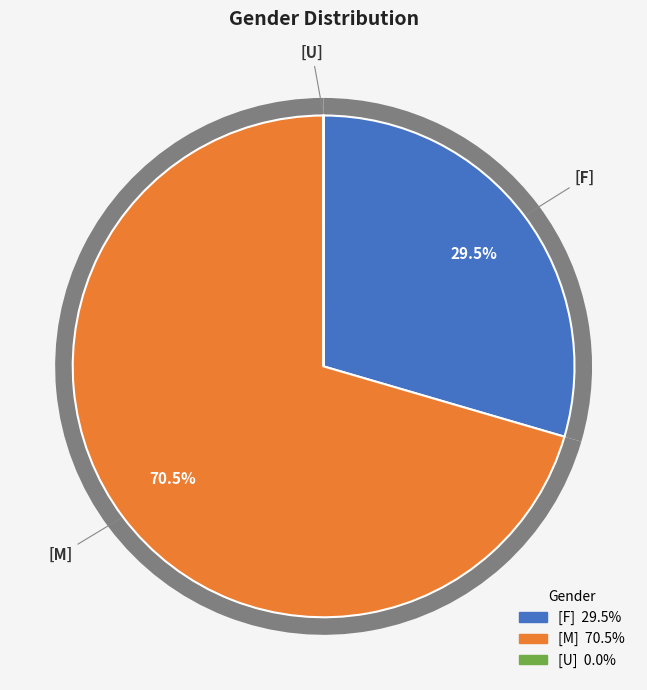

Rank the categories by value from lowest to highest.

[U], [F], [M]